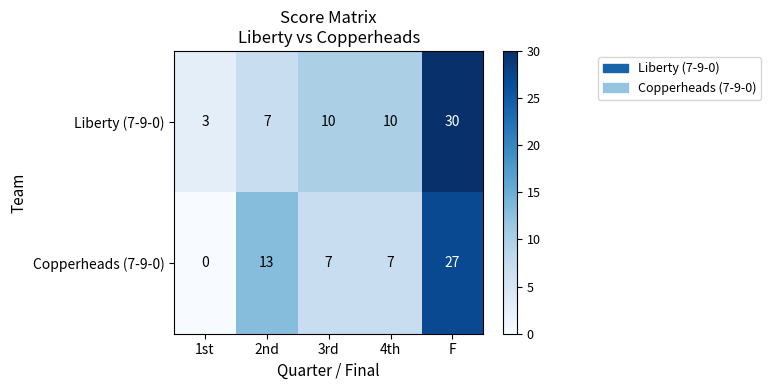

What is the sum of the Copperheads (7-9-0) values at F and 4th?

34